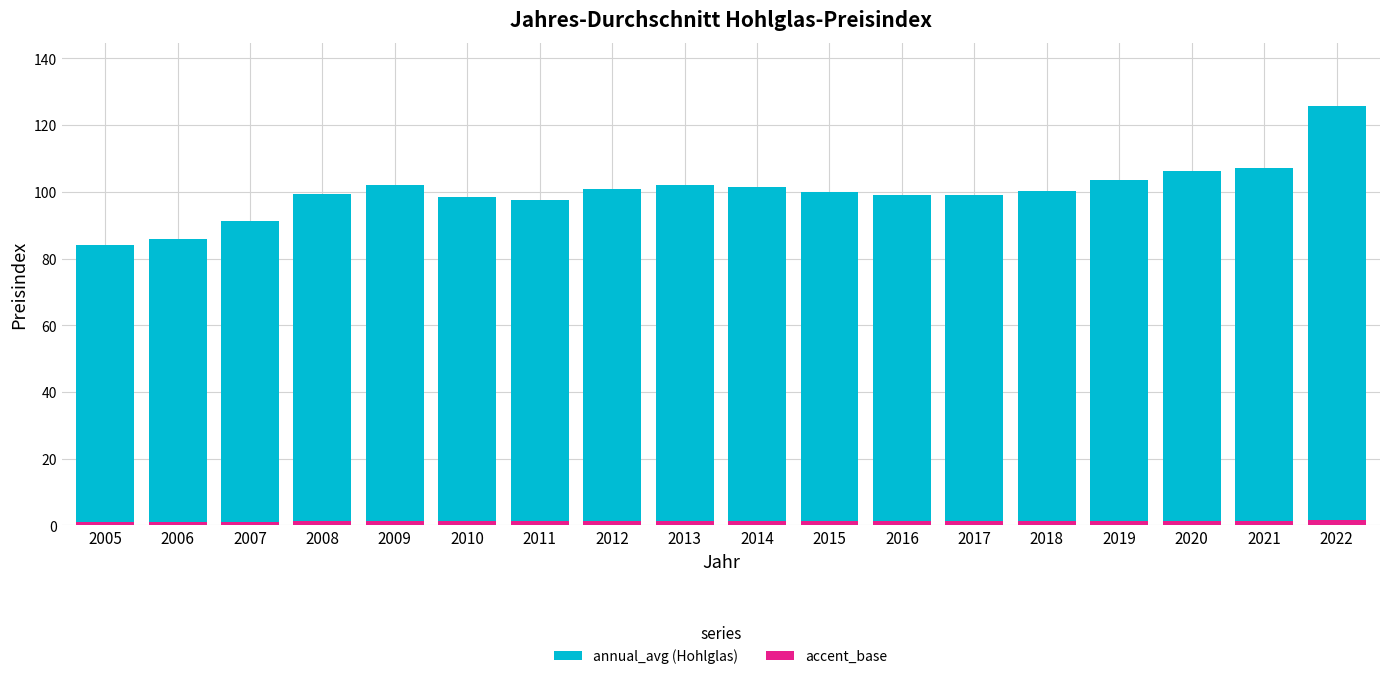

At which category is the sum across all series the highest?

2022